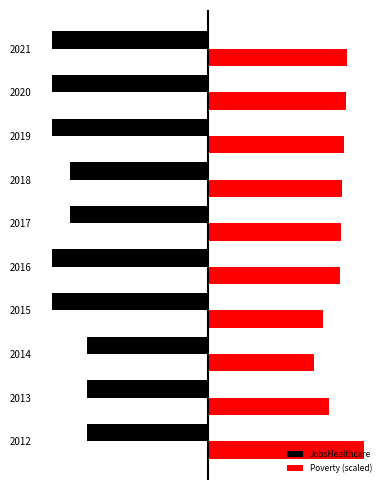

What are all the series names shown in the legend?

JobsHealthcare, Poverty (scaled)